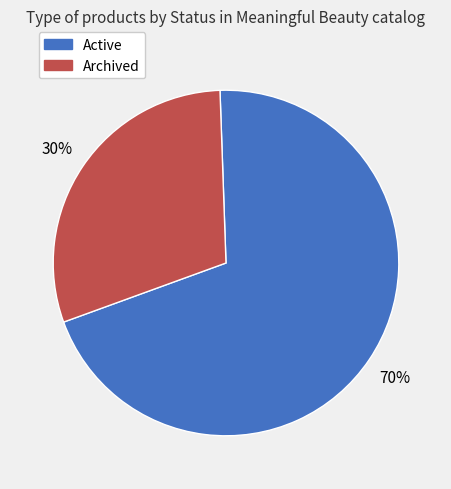

Between Archived and Active, which is larger?

Active